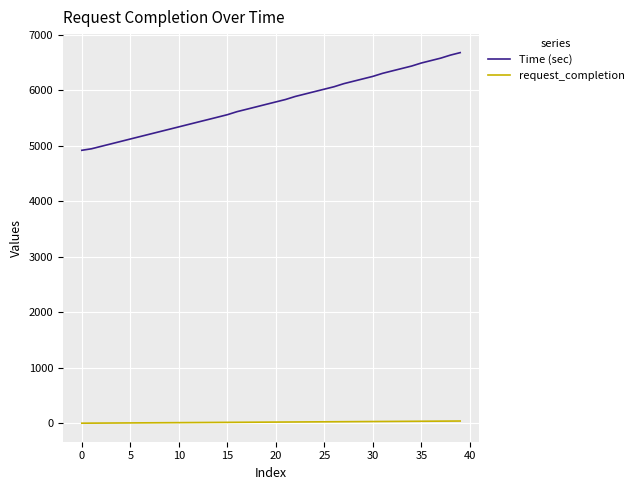

Which series has the widest spread of values?

Time (sec)